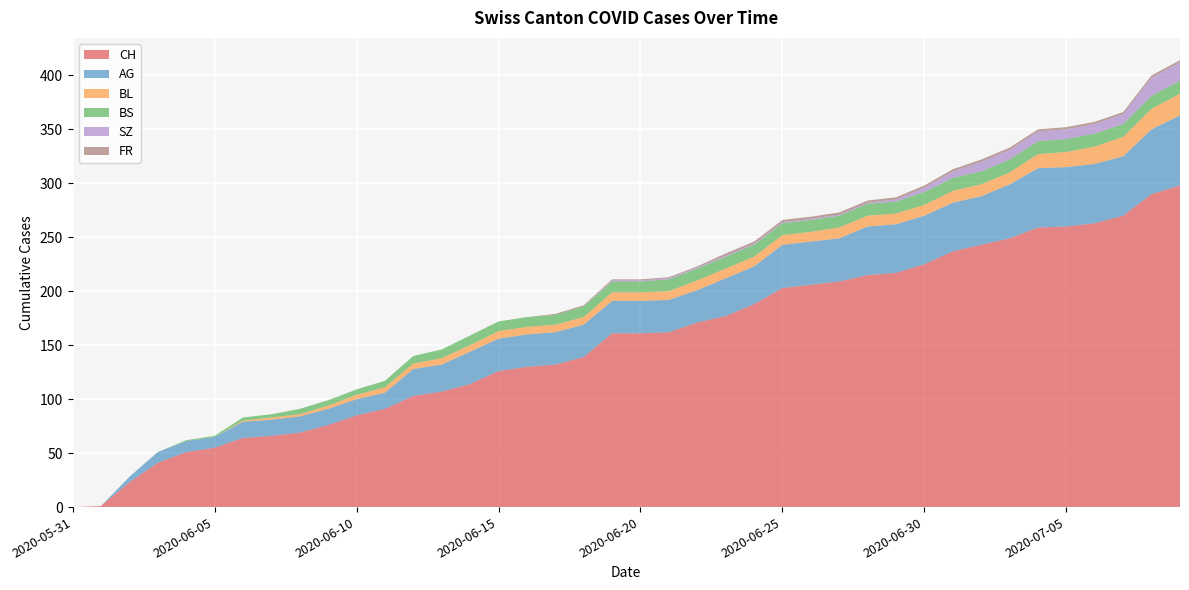

Reading left to right, extract all data points from this chart.

CH: 2020-05-31=0	2020-06-01=1	2020-06-02=23	2020-06-03=41	2020-06-04=51	2020-06-05=55	2020-06-06=64	2020-06-07=66	2020-06-08=69	2020-06-09=76	2020-06-10=85	2020-06-11=91	2020-06-12=103	2020-06-13=107	2020-06-14=114	2020-06-15=126	2020-06-16=130	2020-06-17=132	2020-06-18=139	2020-06-19=161	2020-06-20=161	2020-06-21=162	2020-06-22=171	2020-06-23=177	2020-06-24=188	2020-06-25=203	2020-06-26=206	2020-06-27=209	2020-06-28=215	2020-06-29=217	2020-06-30=225	2020-07-01=237	2020-07-02=243	2020-07-03=249	2020-07-04=259	2020-07-05=260	2020-07-06=263	2020-07-07=270	2020-07-08=290	2020-07-09=298
AG: 2020-05-31=0	2020-06-01=0	2020-06-02=5	2020-06-03=10	2020-06-04=10	2020-06-05=10	2020-06-06=15	2020-06-07=15	2020-06-08=15	2020-06-09=15	2020-06-10=15	2020-06-11=15	2020-06-12=25	2020-06-13=25	2020-06-14=30	2020-06-15=30	2020-06-16=30	2020-06-17=30	2020-06-18=30	2020-06-19=30	2020-06-20=30	2020-06-21=30	2020-06-22=30	2020-06-23=35	2020-06-24=35	2020-06-25=40	2020-06-26=40	2020-06-27=40	2020-06-28=45	2020-06-29=45	2020-06-30=45	2020-07-01=45	2020-07-02=45	2020-07-03=50	2020-07-04=55	2020-07-05=55	2020-07-06=55	2020-07-07=55	2020-07-08=60	2020-07-09=65
BL: 2020-05-31=0	2020-06-01=0	2020-06-02=0	2020-06-03=0	2020-06-04=0	2020-06-05=0	2020-06-06=1	2020-06-07=2	2020-06-08=2	2020-06-09=3	2020-06-10=4	2020-06-11=5	2020-06-12=5	2020-06-13=6	2020-06-14=6	2020-06-15=7	2020-06-16=7	2020-06-17=7	2020-06-18=7	2020-06-19=8	2020-06-20=8	2020-06-21=8	2020-06-22=9	2020-06-23=9	2020-06-24=9	2020-06-25=9	2020-06-26=9	2020-06-27=10	2020-06-28=10	2020-06-29=10	2020-06-30=10	2020-07-01=11	2020-07-02=11	2020-07-03=11	2020-07-04=13	2020-07-05=14	2020-07-06=16	2020-07-07=18	2020-07-08=19	2020-07-09=20
BS: 2020-05-31=0	2020-06-01=0	2020-06-02=0	2020-06-03=0	2020-06-04=1	2020-06-05=1	2020-06-06=3	2020-06-07=3	2020-06-08=5	2020-06-09=5	2020-06-10=5	2020-06-11=6	2020-06-12=7	2020-06-13=8	2020-06-14=9	2020-06-15=9	2020-06-16=9	2020-06-17=9	2020-06-18=10	2020-06-19=10	2020-06-20=10	2020-06-21=11	2020-06-22=11	2020-06-23=11	2020-06-24=11	2020-06-25=11	2020-06-26=11	2020-06-27=11	2020-06-28=11	2020-06-29=11	2020-06-30=12	2020-07-01=12	2020-07-02=12	2020-07-03=12	2020-07-04=12	2020-07-05=12	2020-07-06=12	2020-07-07=12	2020-07-08=12	2020-07-09=12
SZ: 2020-05-31=0	2020-06-01=0	2020-06-02=0	2020-06-03=0	2020-06-04=0	2020-06-05=0	2020-06-06=0	2020-06-07=0	2020-06-08=0	2020-06-09=0	2020-06-10=0	2020-06-11=0	2020-06-12=0	2020-06-13=0	2020-06-14=0	2020-06-15=0	2020-06-16=0	2020-06-17=0	2020-06-18=0	2020-06-19=1	2020-06-20=1	2020-06-21=1	2020-06-22=1	2020-06-23=1	2020-06-24=1	2020-06-25=1	2020-06-26=1	2020-06-27=1	2020-06-28=1	2020-06-29=2	2020-06-30=4	2020-07-01=6	2020-07-02=9	2020-07-03=9	2020-07-04=9	2020-07-05=9	2020-07-06=9	2020-07-07=9	2020-07-08=17	2020-07-09=17
FR: 2020-05-31=0	2020-06-01=0	2020-06-02=0	2020-06-03=0	2020-06-04=0	2020-06-05=0	2020-06-06=0	2020-06-07=0	2020-06-08=0	2020-06-09=0	2020-06-10=0	2020-06-11=0	2020-06-12=0	2020-06-13=0	2020-06-14=0	2020-06-15=0	2020-06-16=0	2020-06-17=1	2020-06-18=1	2020-06-19=1	2020-06-20=1	2020-06-21=1	2020-06-22=1	2020-06-23=2	2020-06-24=2	2020-06-25=2	2020-06-26=2	2020-06-27=2	2020-06-28=2	2020-06-29=2	2020-06-30=2	2020-07-01=2	2020-07-02=2	2020-07-03=2	2020-07-04=2	2020-07-05=2	2020-07-06=2	2020-07-07=2	2020-07-08=2	2020-07-09=2